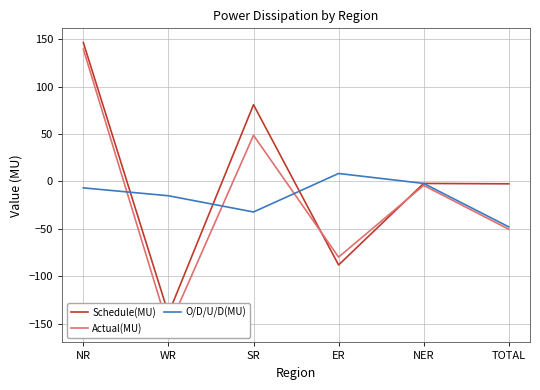

What value does the Actual(MU) series have at ER?

-79.8